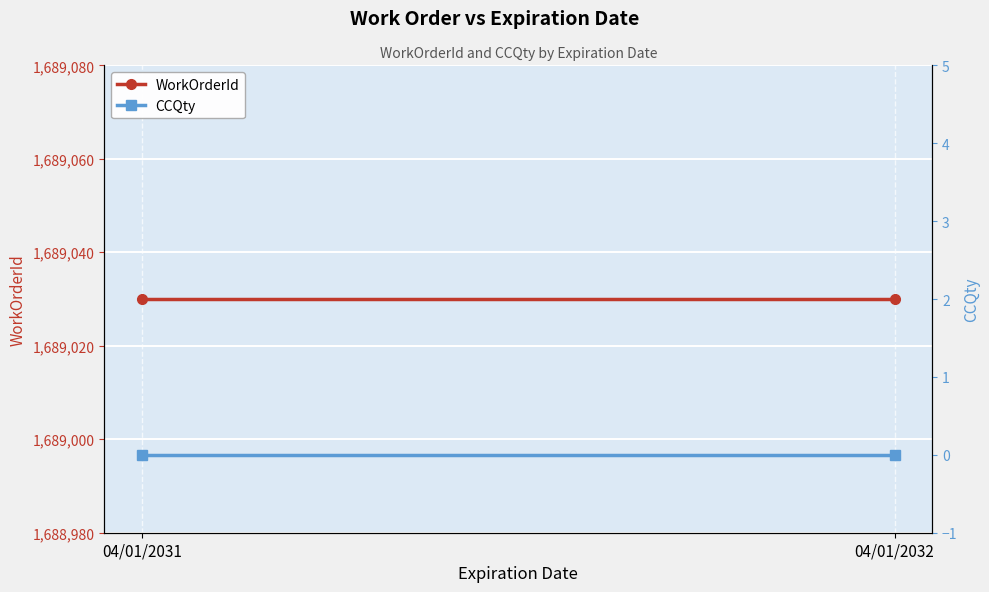

Reading left to right, list all the values displayed in this chart.

WorkOrderId: 04/01/2031=1689030	04/01/2032=1689030
CCQty: 04/01/2031=0	04/01/2032=0